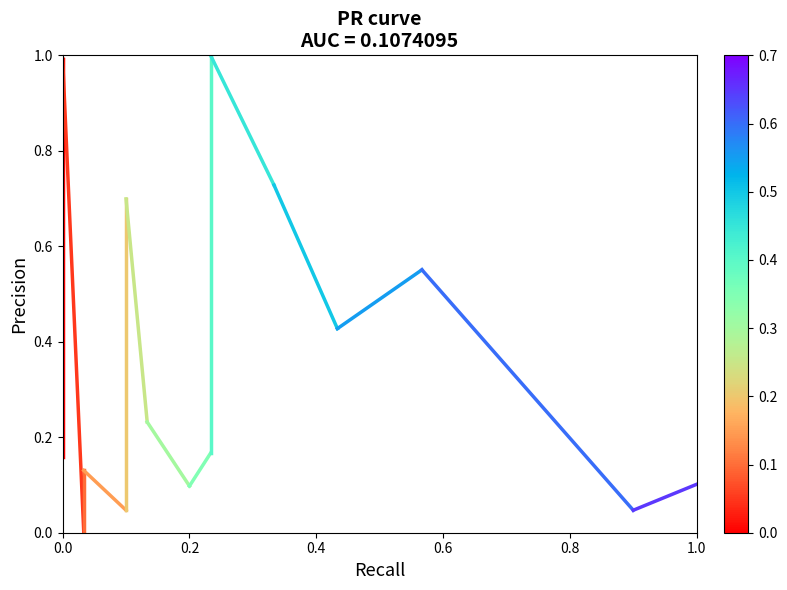

What is the maximum value shown in the chart?

1.0